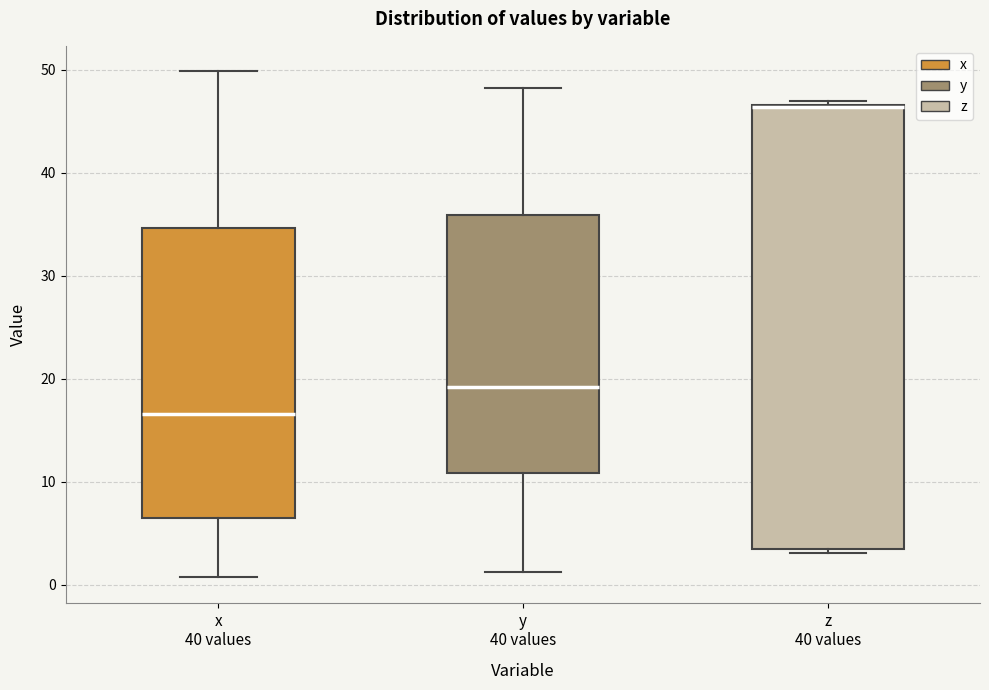

Reading left to right, read every box against the y-axis: the position of its median line, the range the box covers, and the ends of its whiskers. The values are not printed on the chart, so give them approximately, as read against the axis.

x 40 values: median 17, box 6 to 35, whiskers 1 to 50
y 40 values: median 19, box 11 to 36, whiskers 1 to 48
z 40 values: median 46, box 4 to 47, whiskers 3 to 47 (just above the box's upper edge)